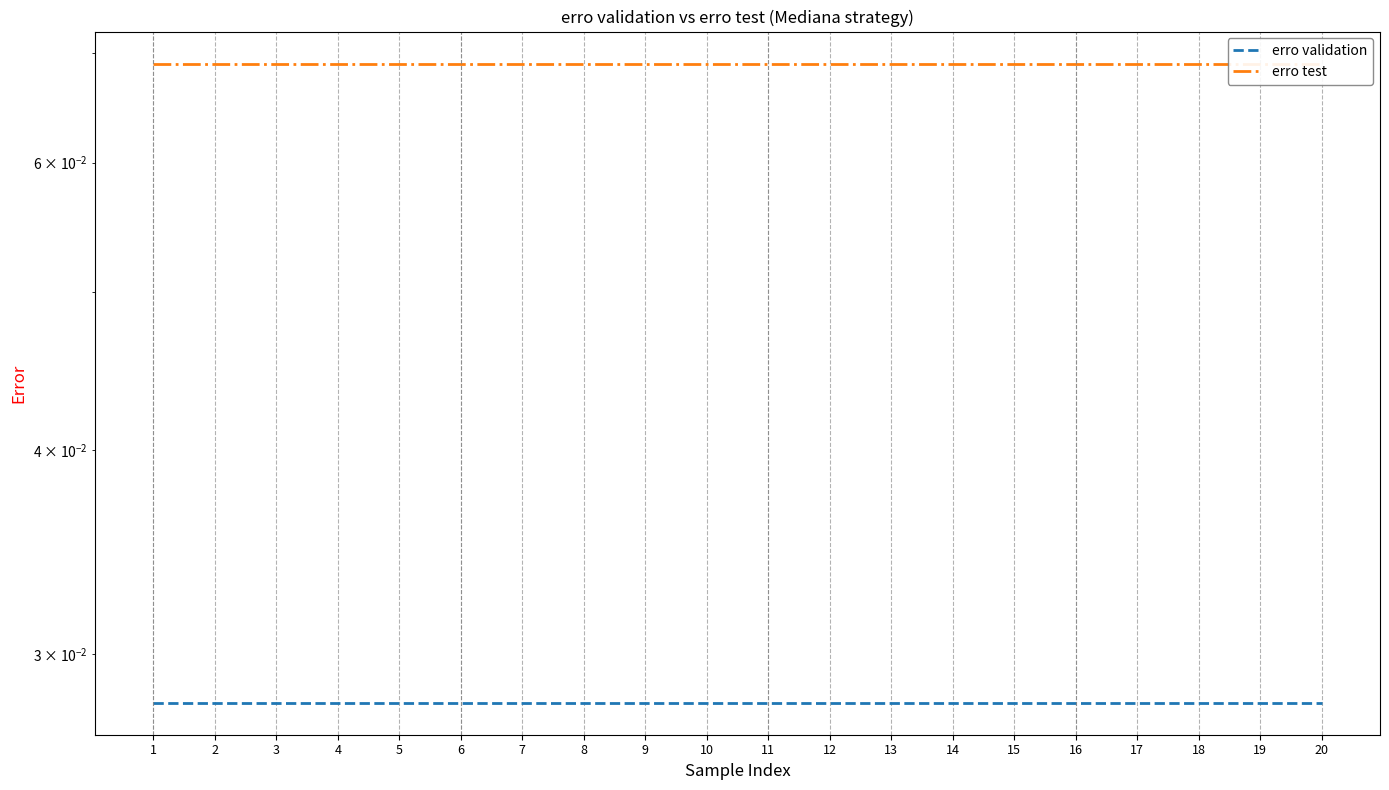

Is it true that erro test equals 0.0 at 8?

False